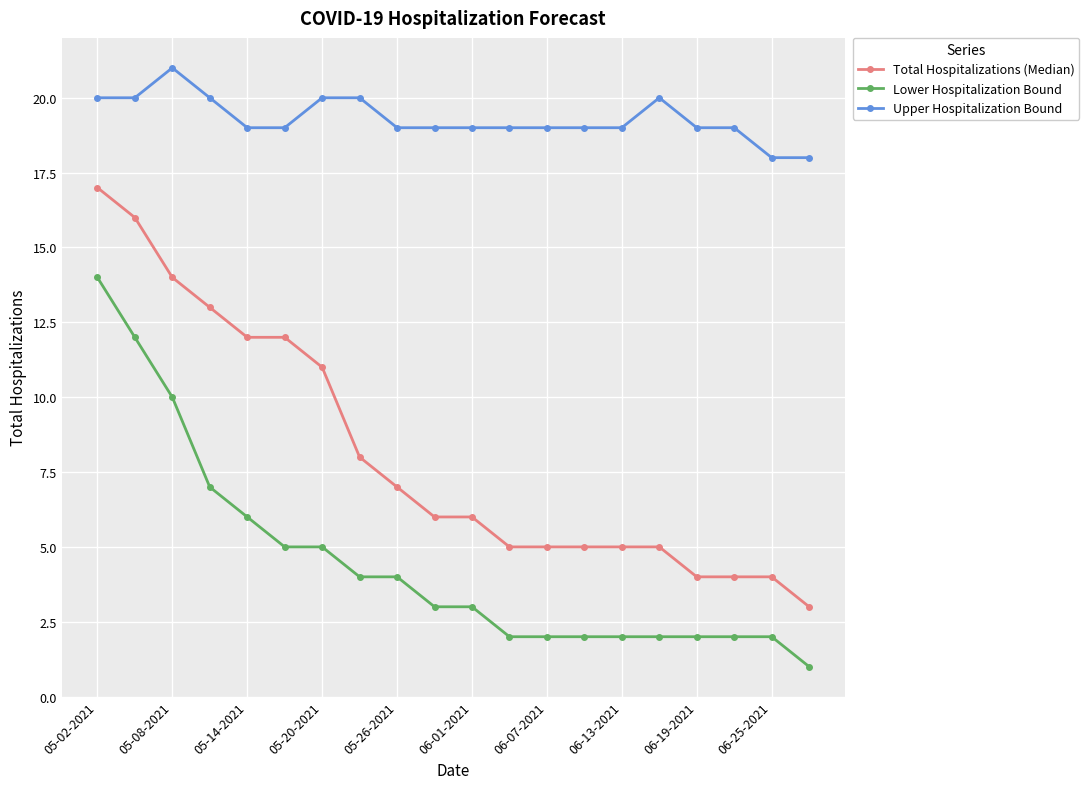

Which series has the largest total across all categories?

Upper Hospitalization Bound